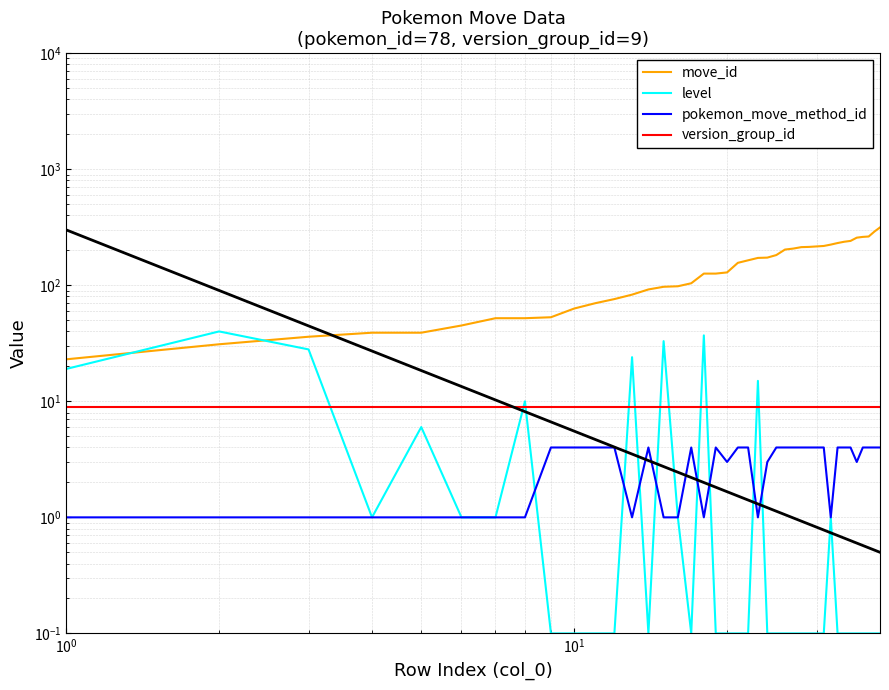

At how many categories does at least one series exceed 288?

2